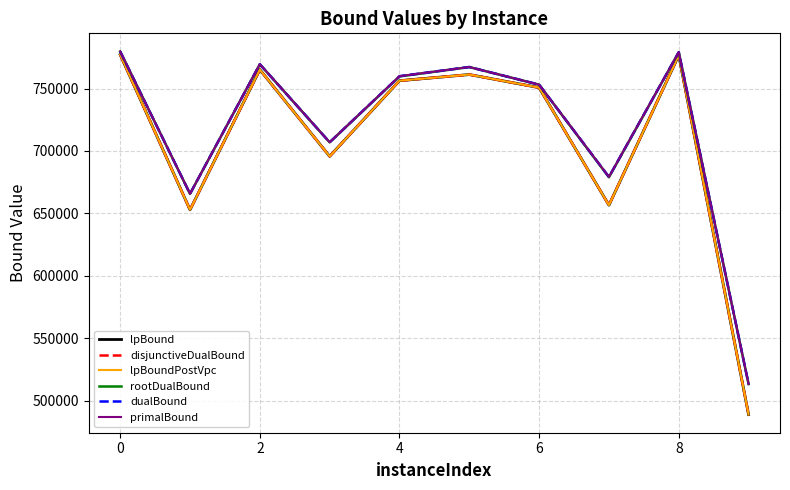

Does the chart display data point markers on the line(s)?

No